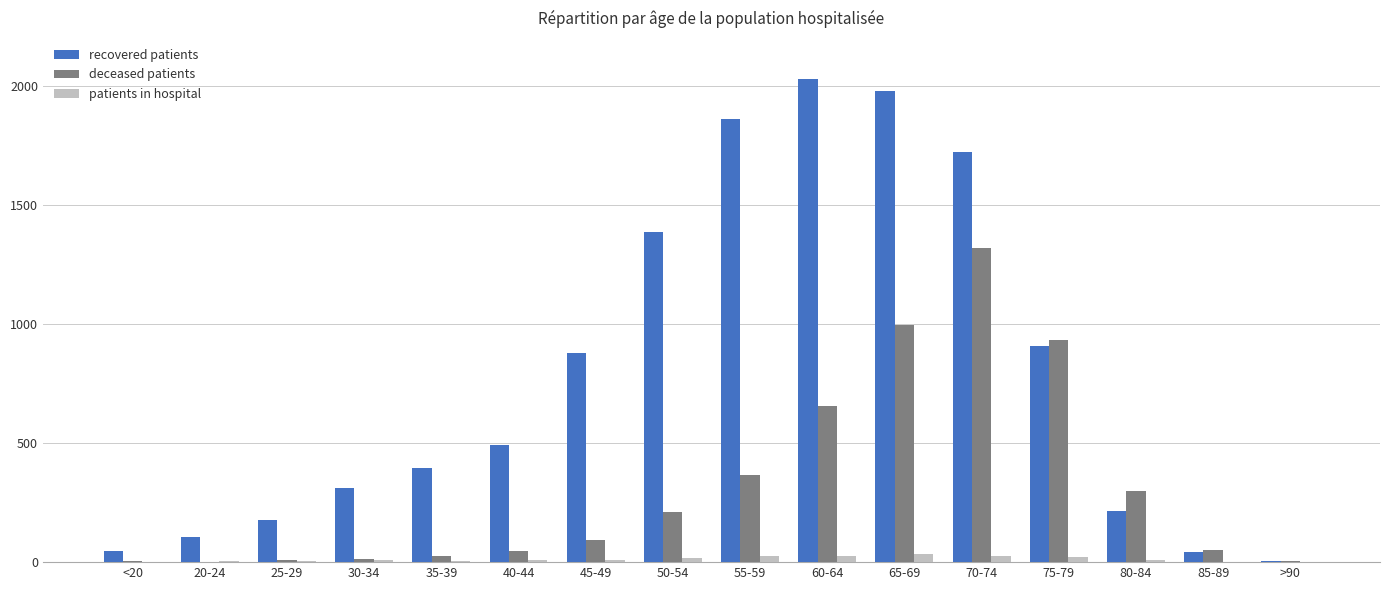

The value of recovered patients at 30-34 is 311. True or false?

True